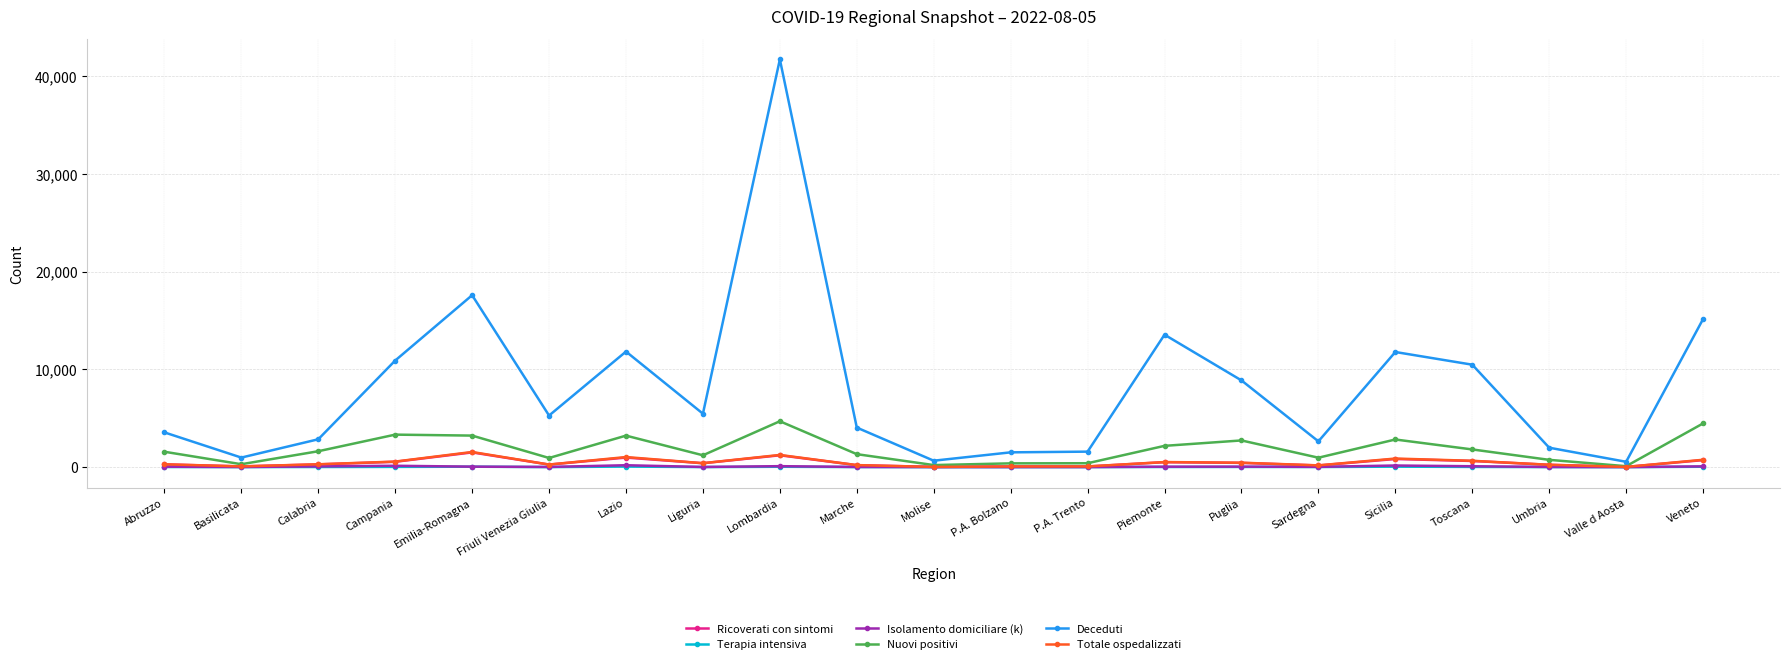

True or false: Isolamento domiciliare (k) has more than 2 points higher than both neighbors.

True